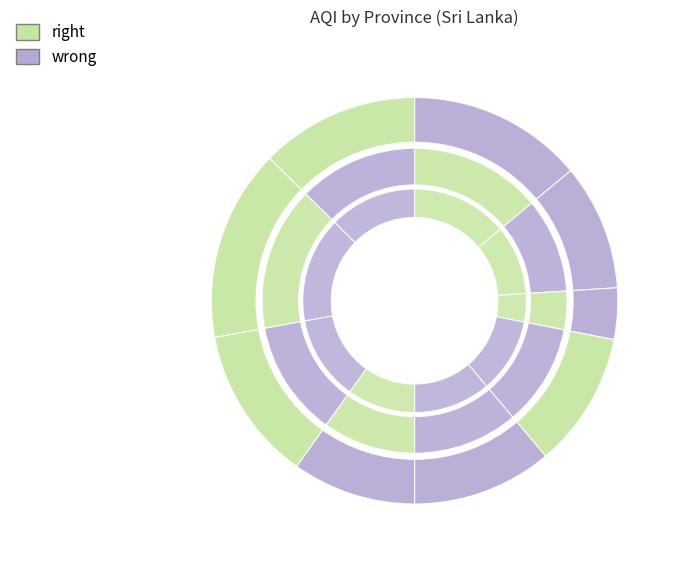

True or false: North Central accounts for 4% of the total.

True